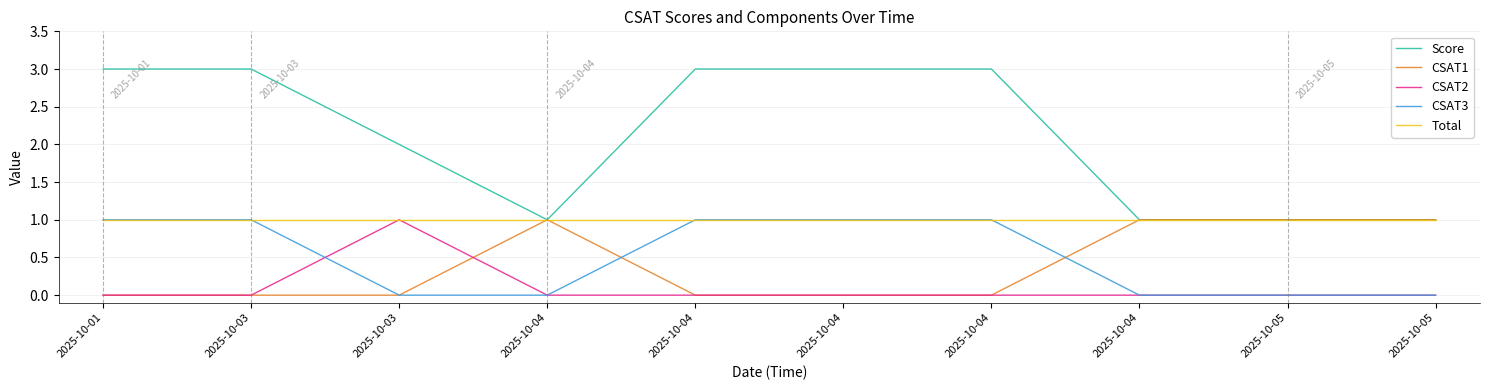

At which category does the chart reach its minimum across all series?

2025-10-01